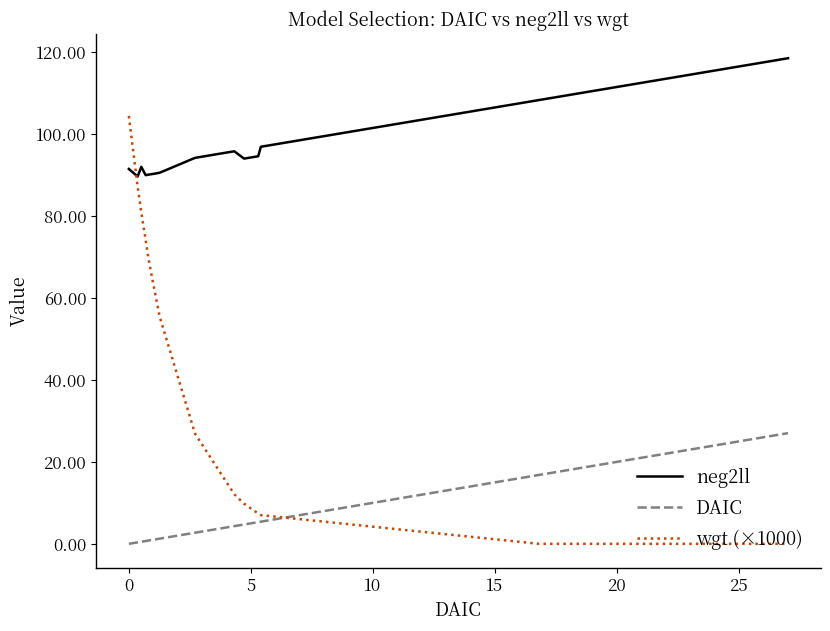

Which series has the largest range (max minus min)?

wgt (×1000)